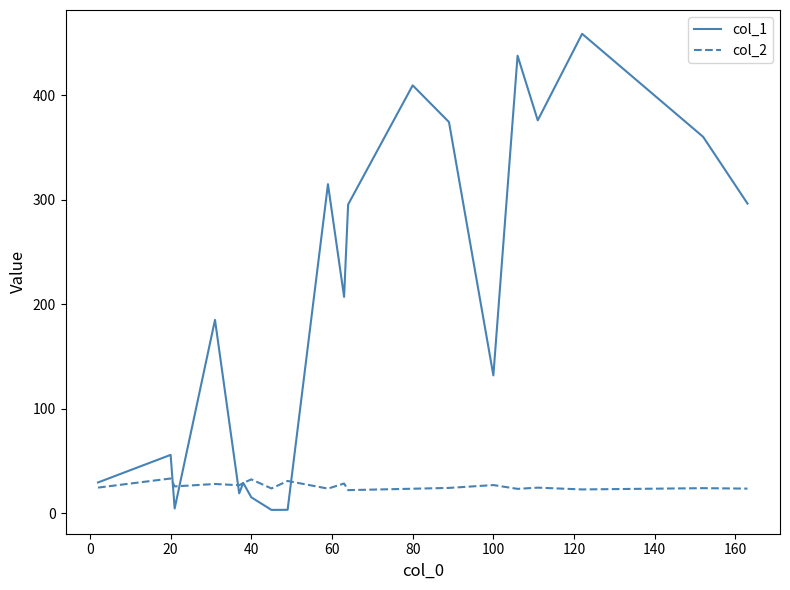

What are all the series names shown in the legend?

col_1, col_2